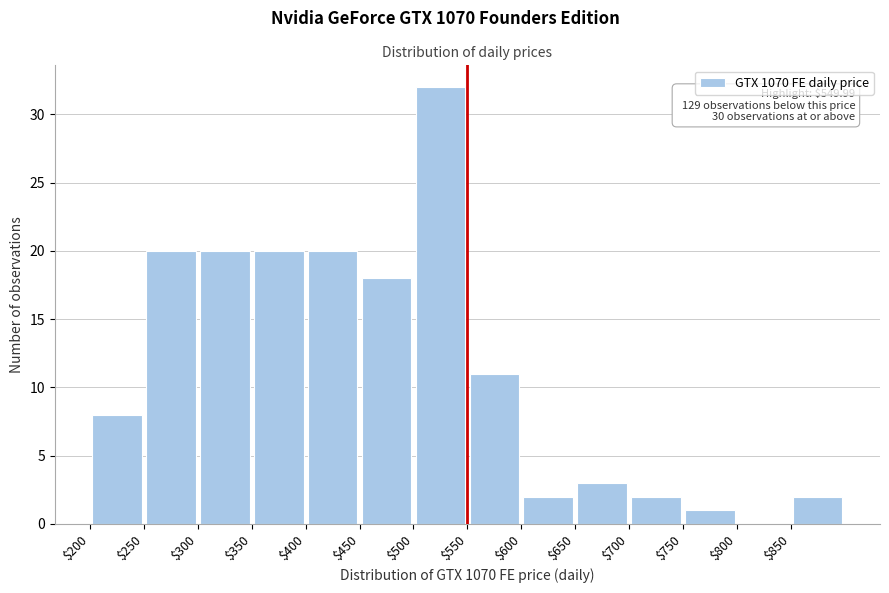

Over which range of the x-axis is the bar tallest?

500 to 550